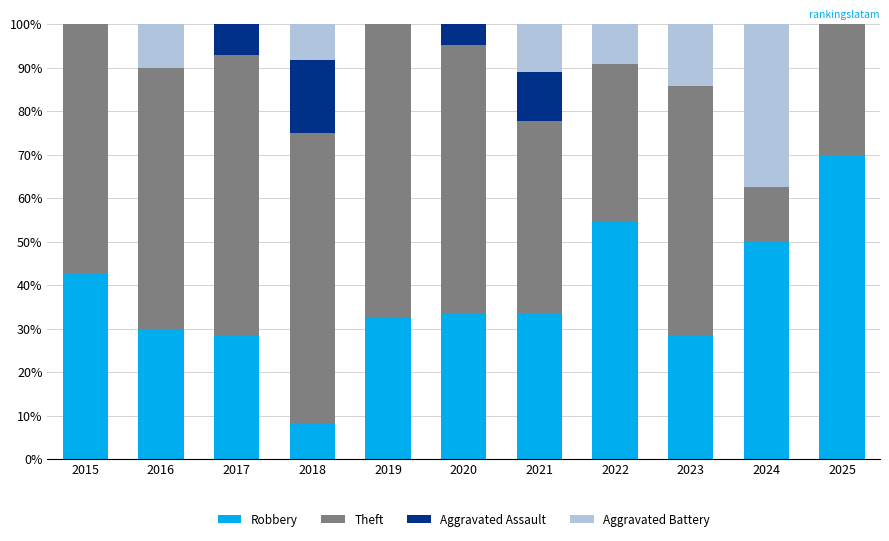

Which category has the highest value in the Robbery series?

2025